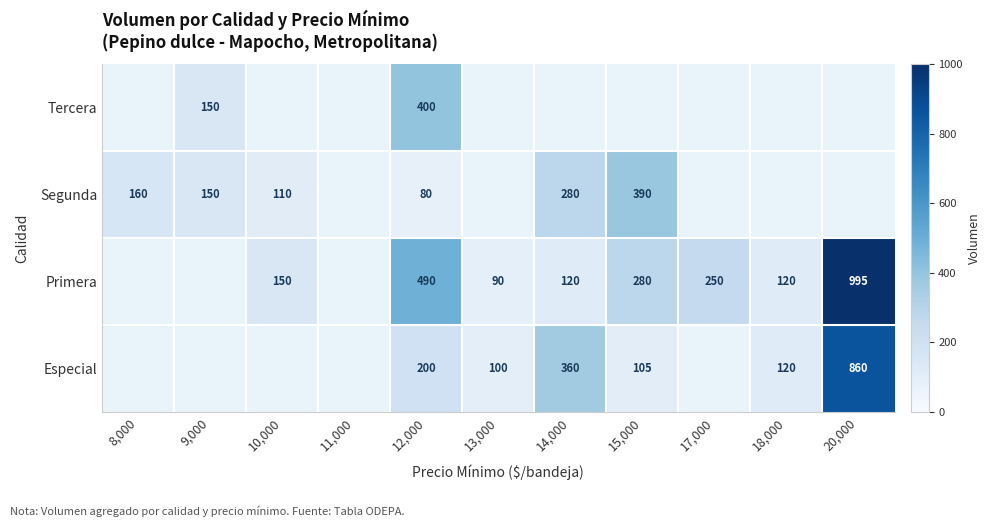

True or false: Segunda has a value of 125 at 12,000.

False